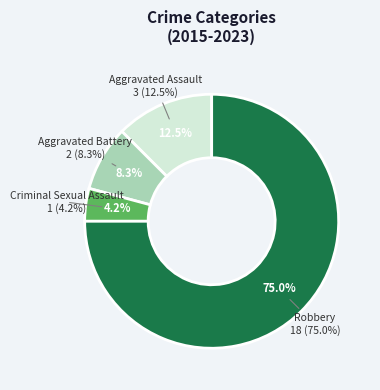

Does any single category account for the majority?

Yes